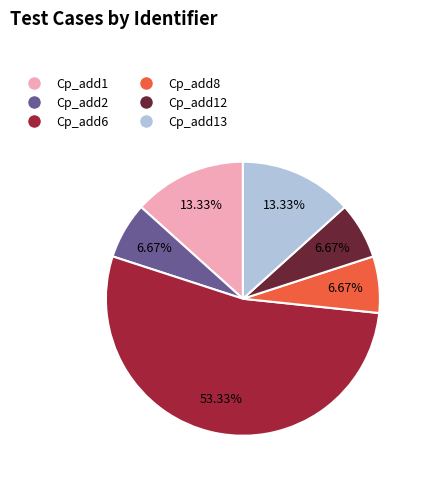

How many segments does this pie chart have?

6